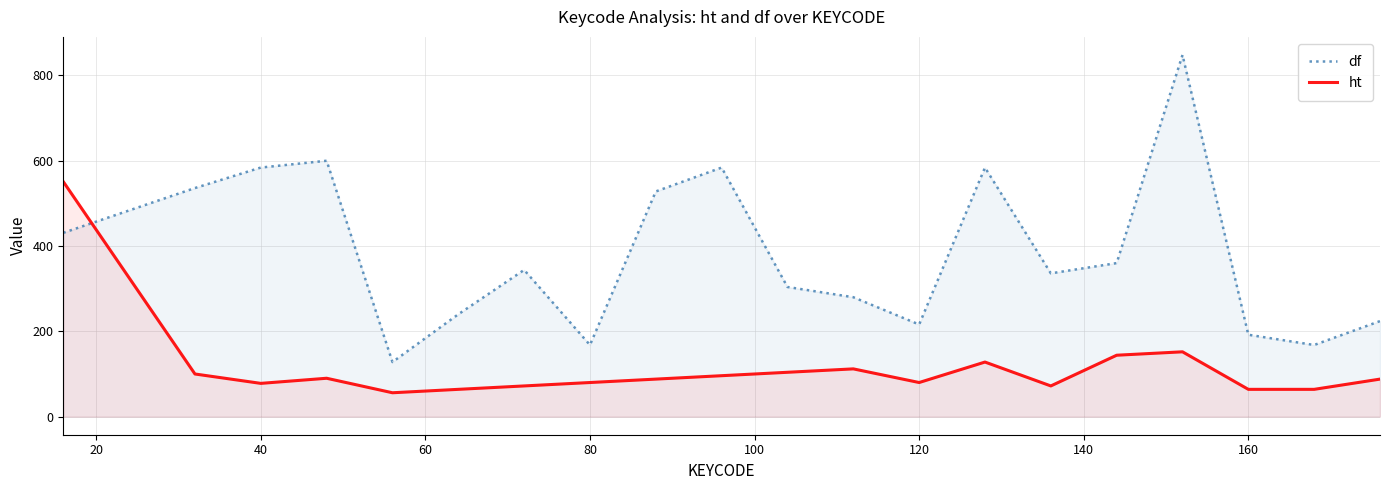

What is the maximum value shown in the chart?

848